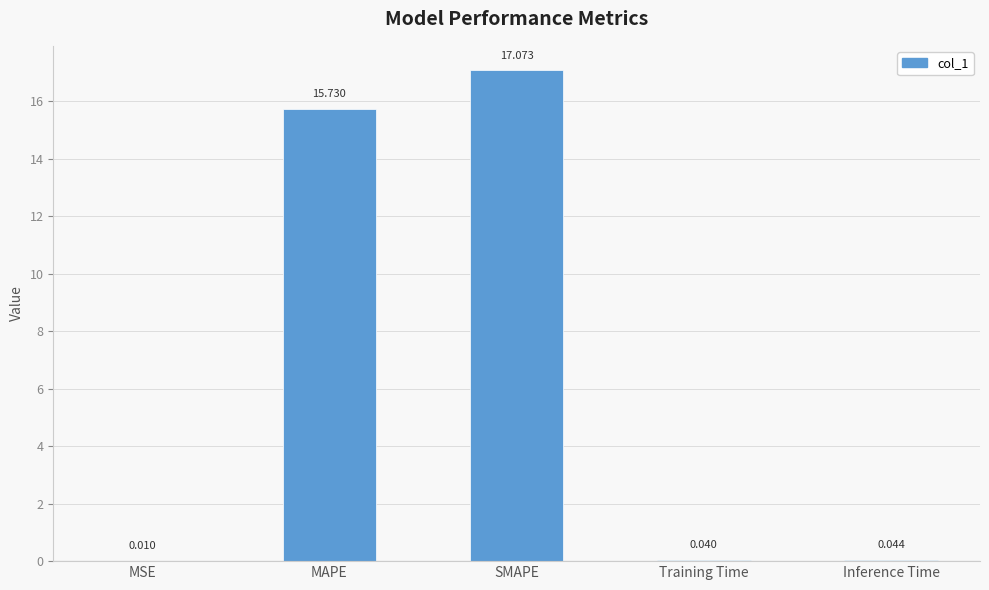

What is the difference between the maximum and minimum values?

17.1